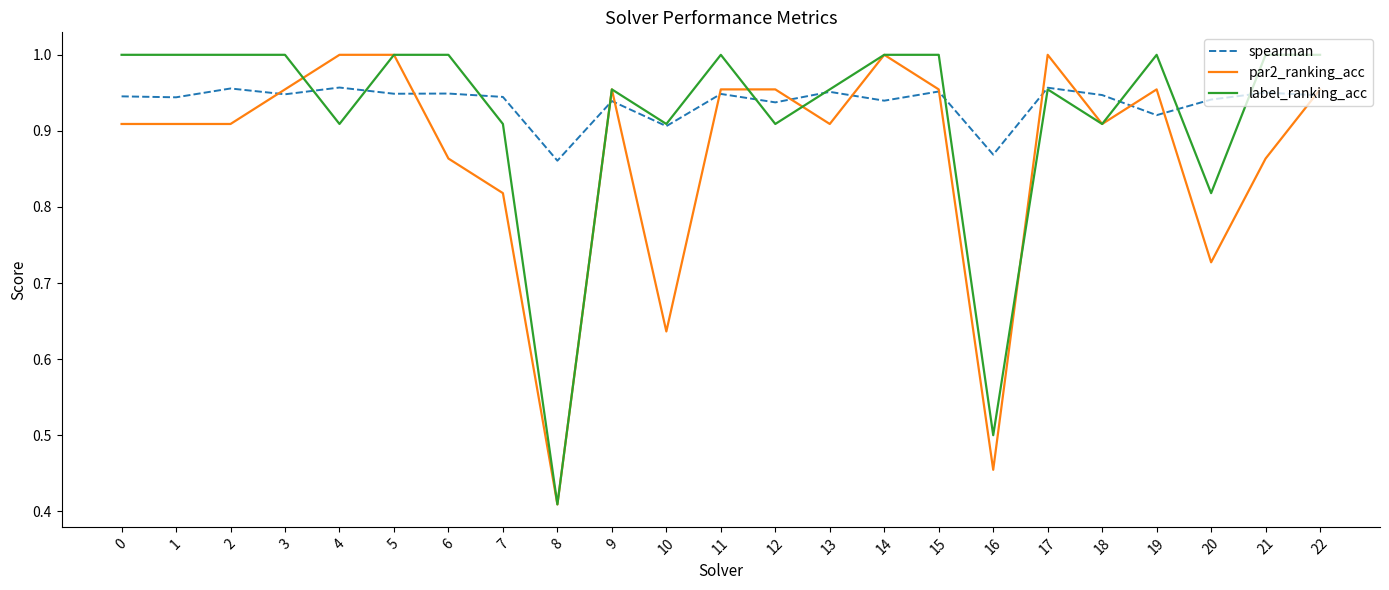

What is the total value across all series at 15?

2.9